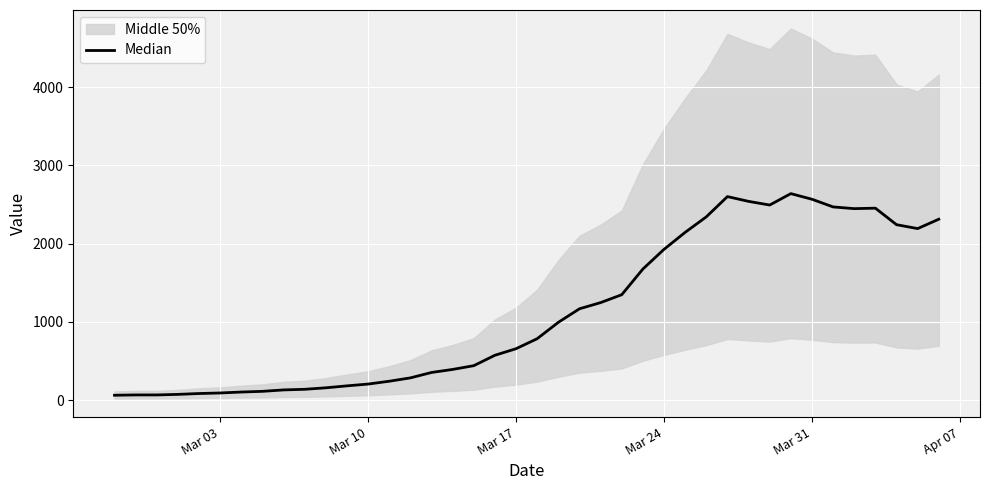

What is the value of the 36th point from the left?

2446